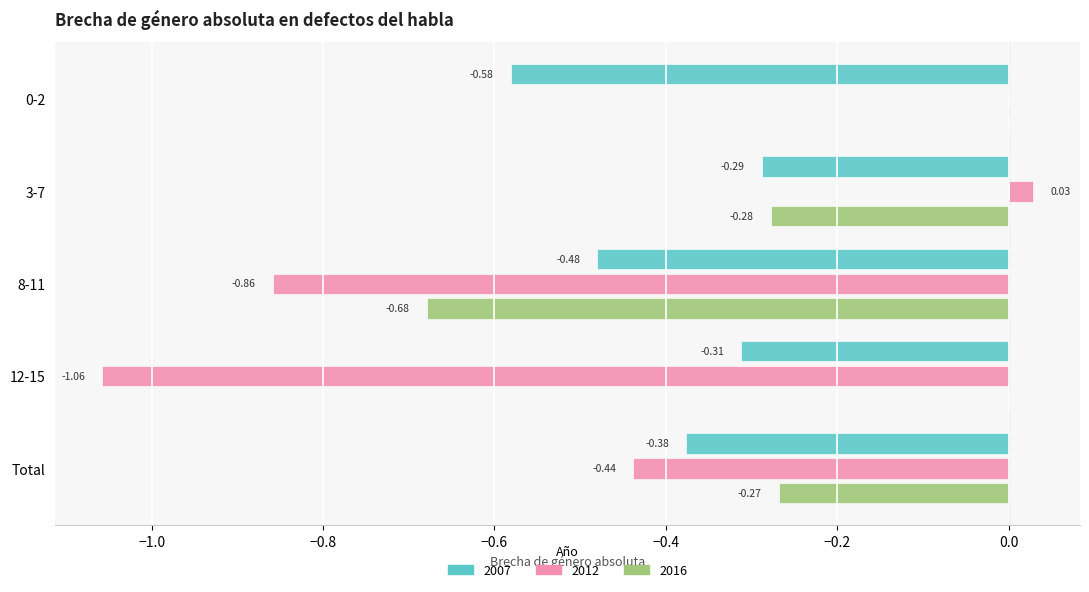

Which series has the largest range (max minus min)?

2012